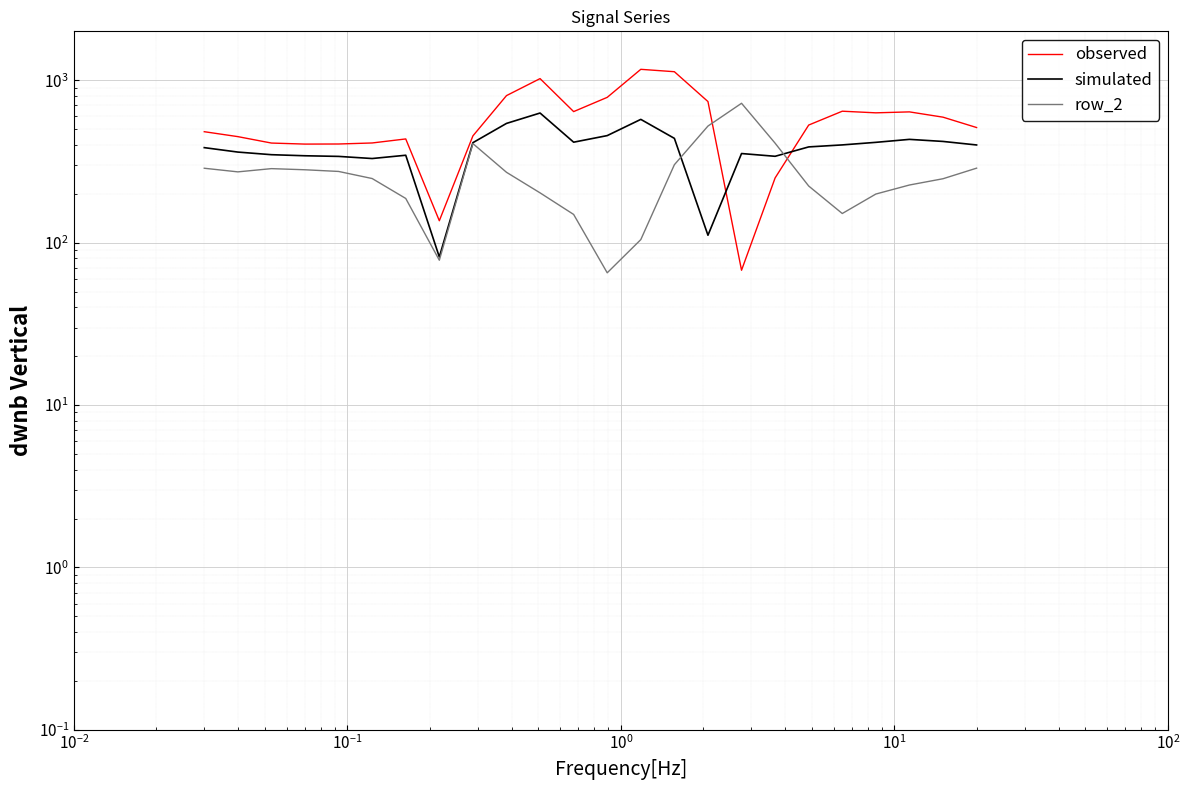

What is the difference between the second highest and minimum values in the observed series?

1060.7